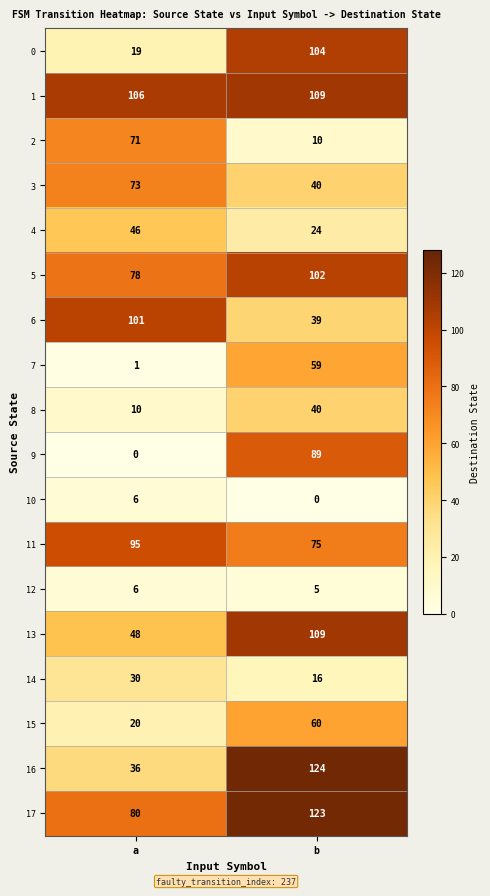

The value of 8 at a is 3. True or false?

False